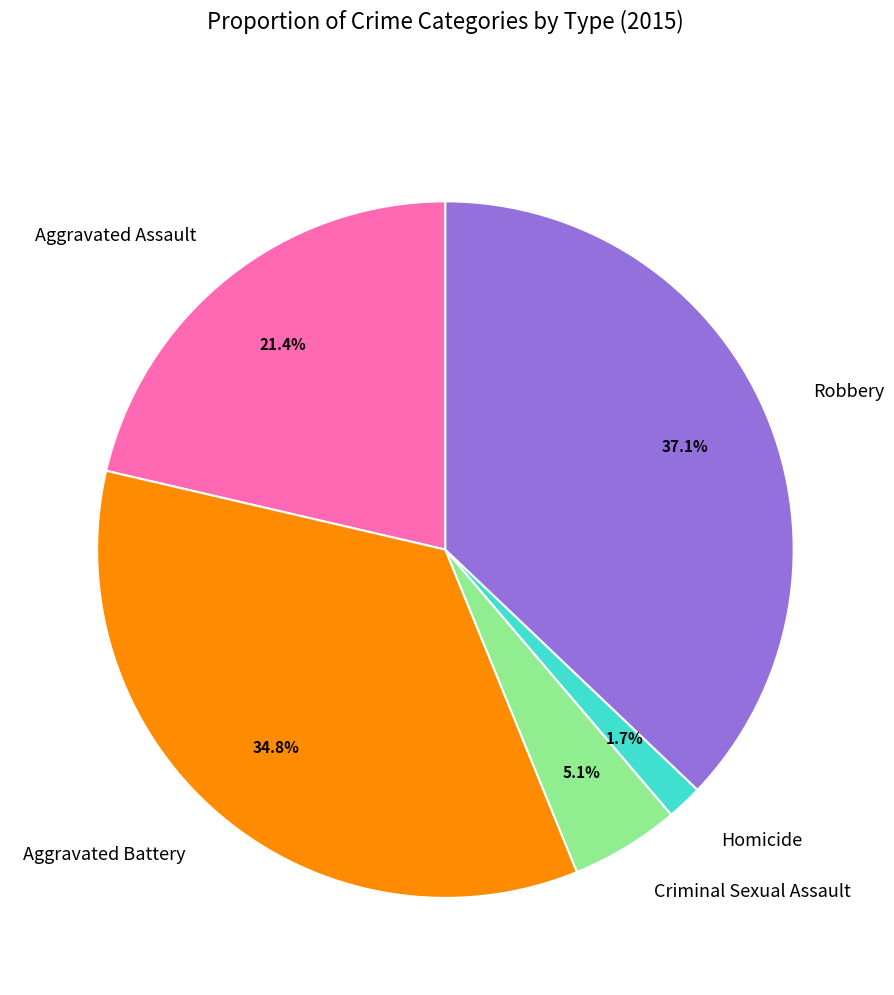

Do Criminal Sexual Assault and Robbery together represent more than half of the pie?

No